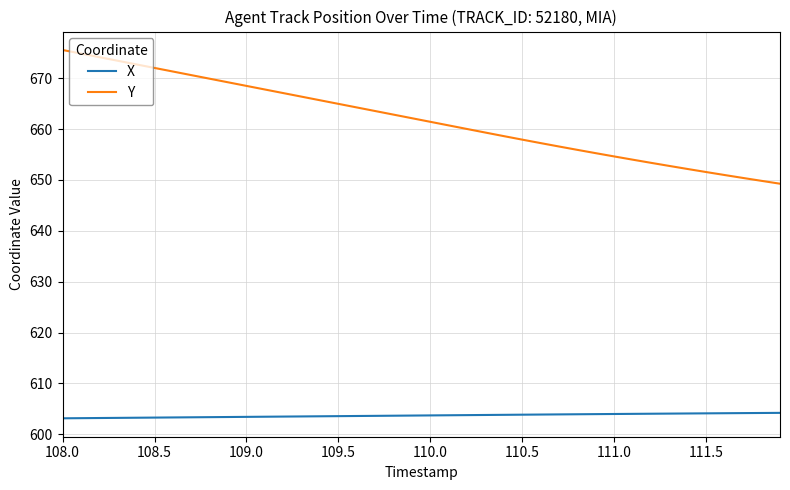

What is the difference between the maximum and minimum values in the Y series?

26.3